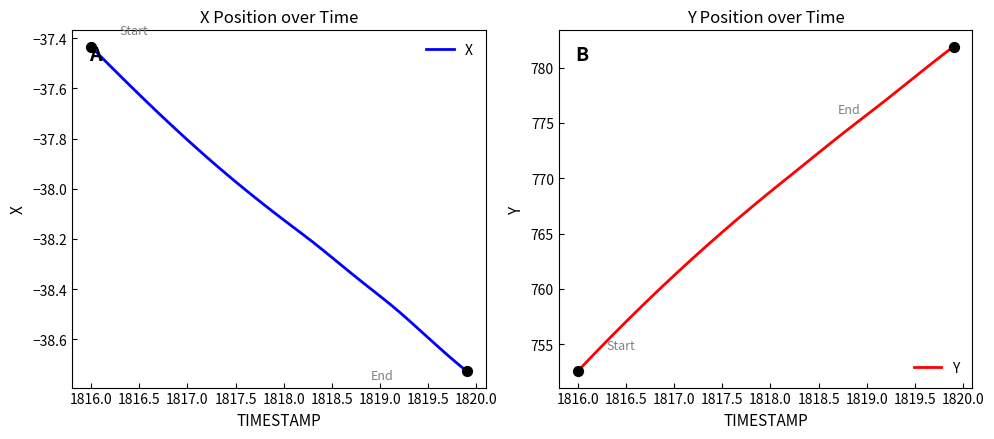

Which series has the largest Y range (max minus min)?

Y